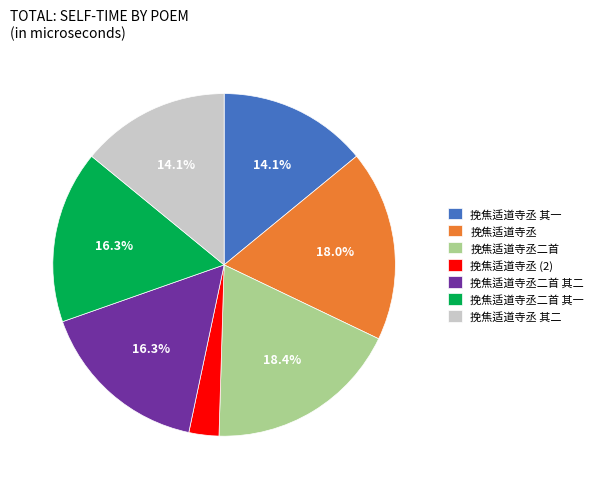

To the nearest percent, what is the difference between the 挽焦适道寺丞 其二 and 挽焦适道寺丞 slice percentages?

4%